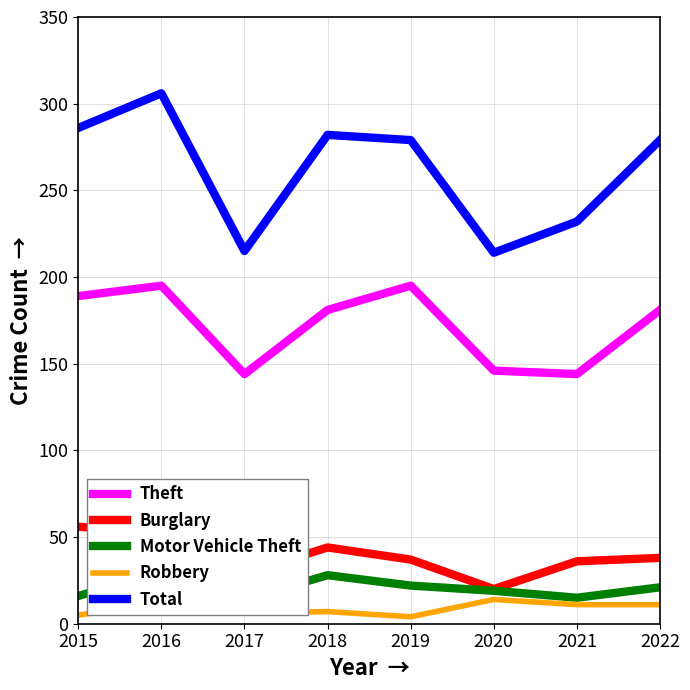

The value of Theft at 2017 is 144. True or false?

True